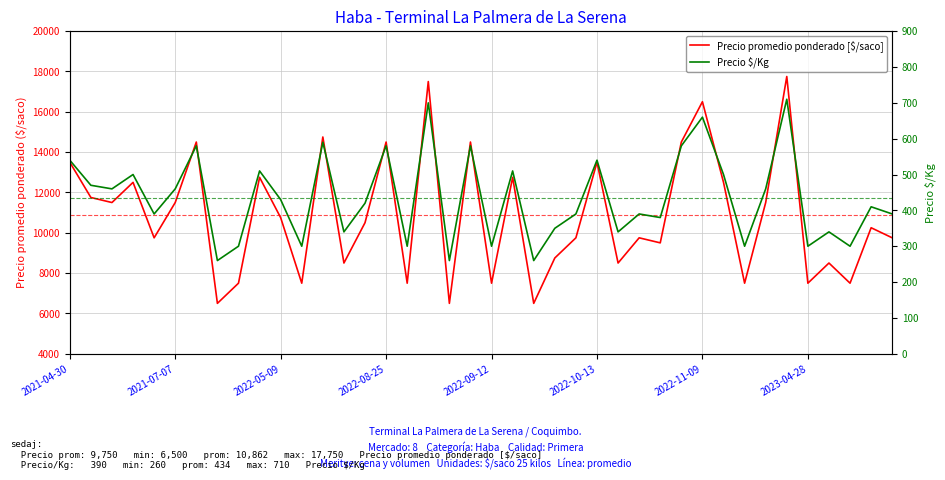

What is the label of the 27th point from the left?

26